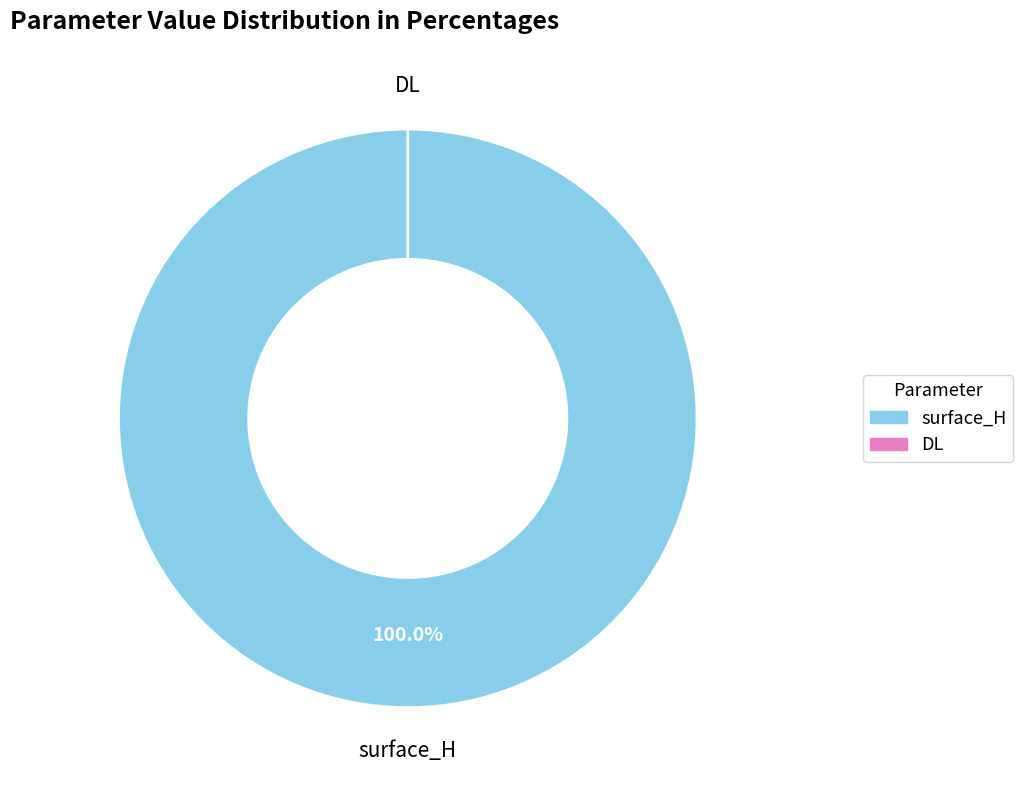

Which slice is the largest?

surface_H